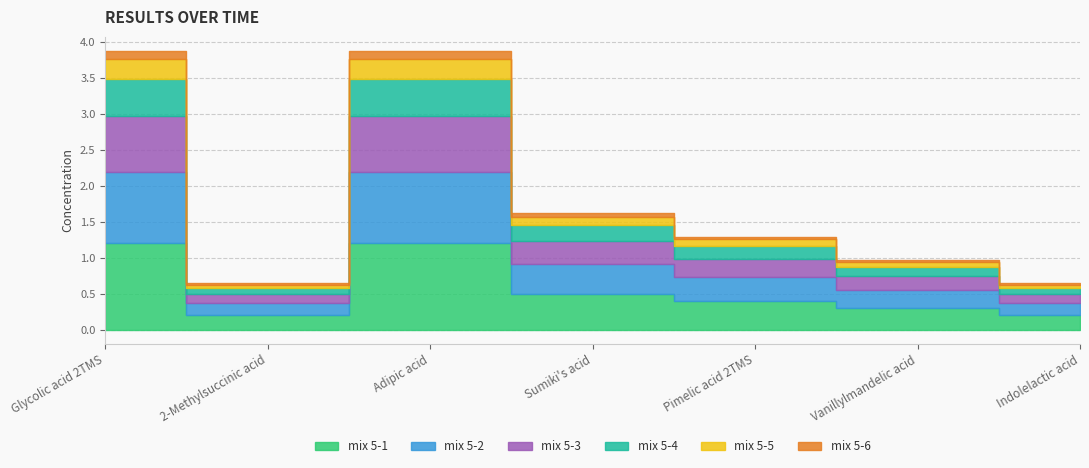

Rank the categories by mix 5-3 value from lowest to highest.

2-Methylsuccinic acid, Indolelactic acid, Vanillylmandelic acid, Pimelic acid 2TMS, Sumiki's acid, Glycolic acid 2TMS, Adipic acid